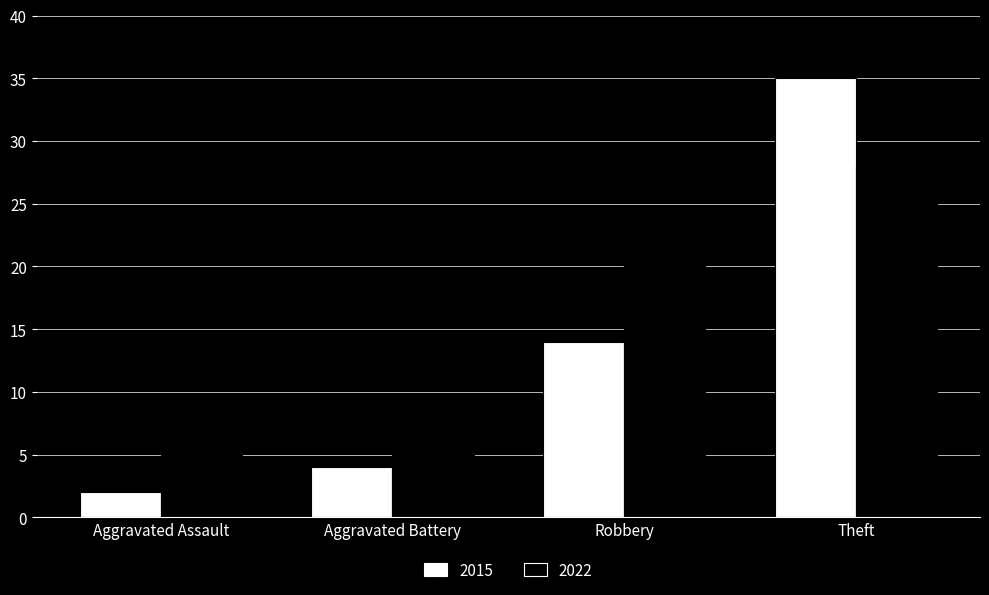

At which category is the sum across all series the highest?

Theft